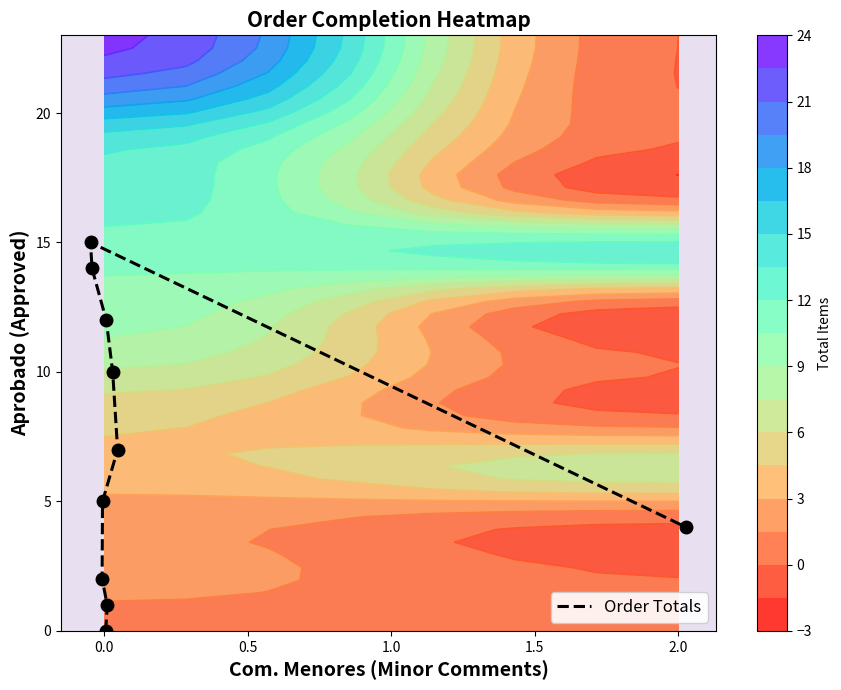

True or false: the data shows 9 at 7.

False